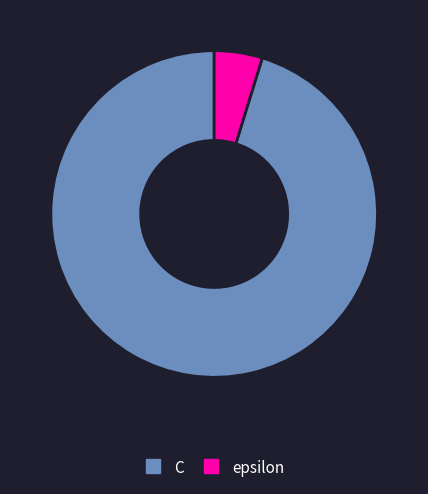

Rank the categories by value from highest to lowest.

C, epsilon